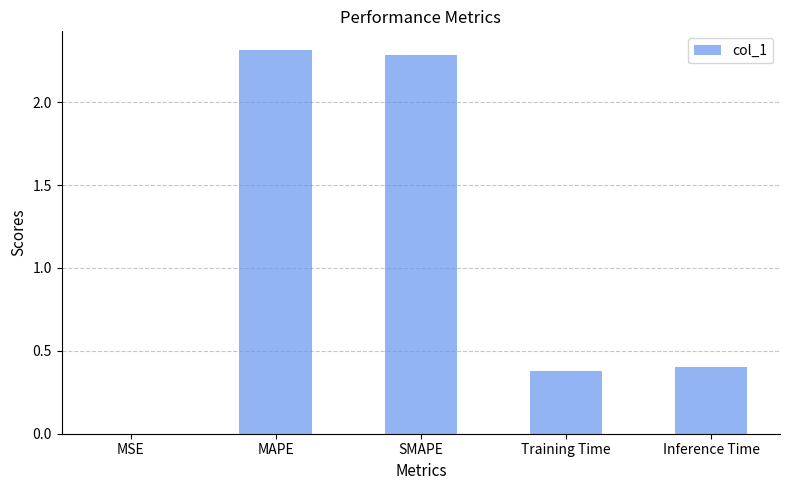

Are the bars horizontal?

No